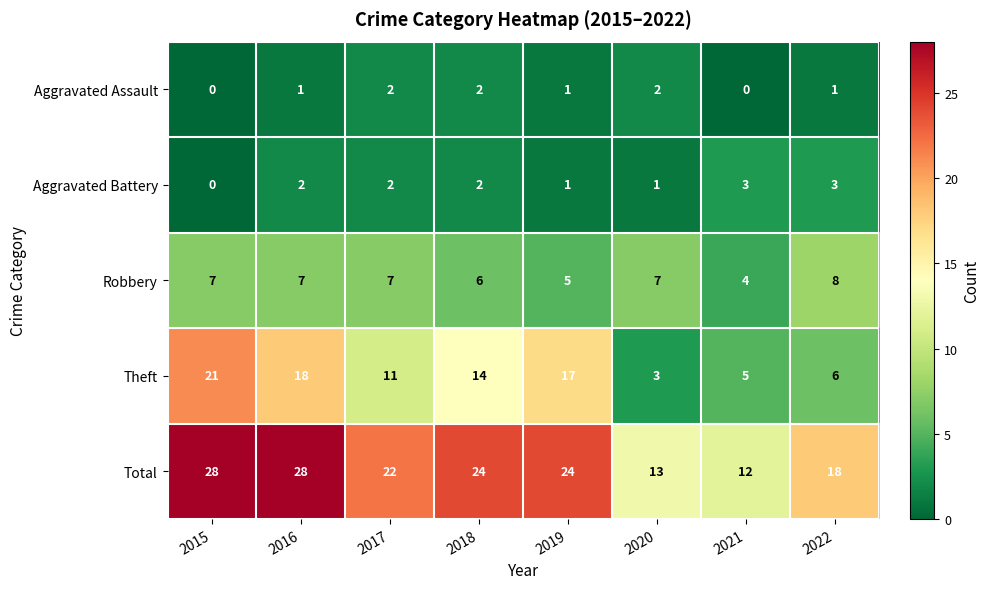

What is the highest value of the Robbery series?

8